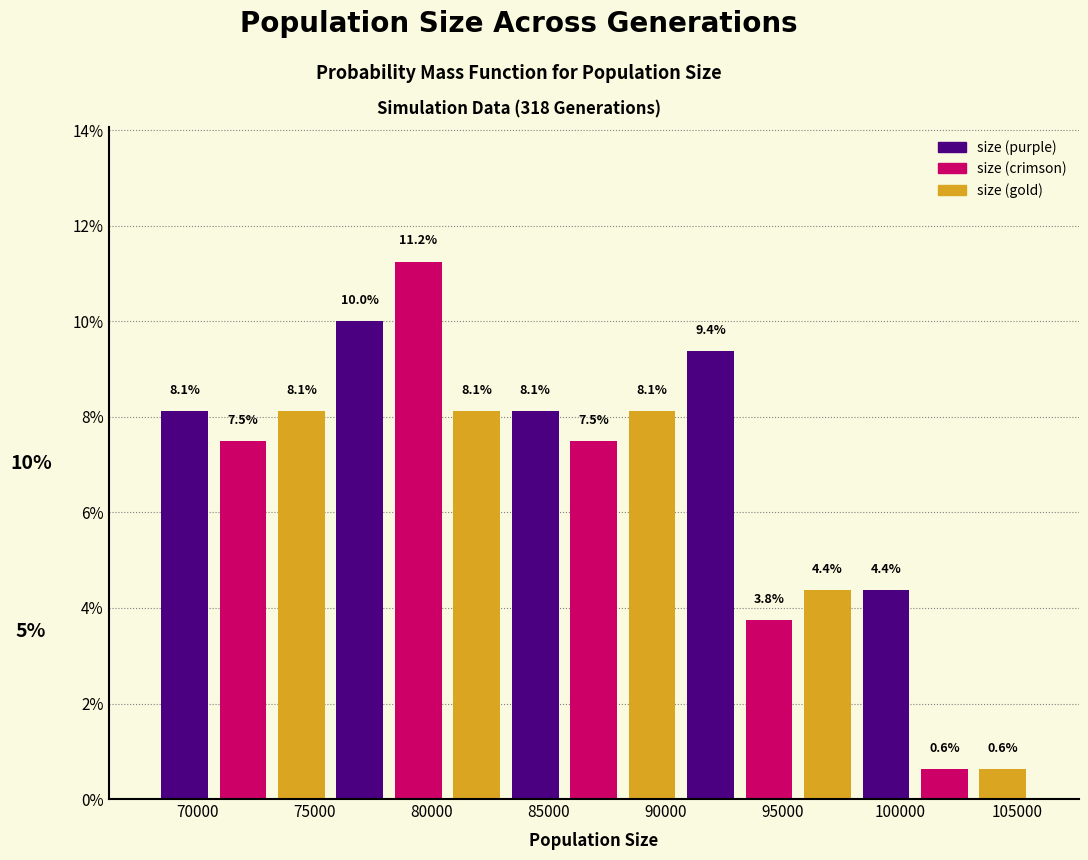

What is the height of the bar covering 90500 to 93000 on the x-axis? The bar edges are not printed on the chart, so give them approximately, as read against the axis.

9.4